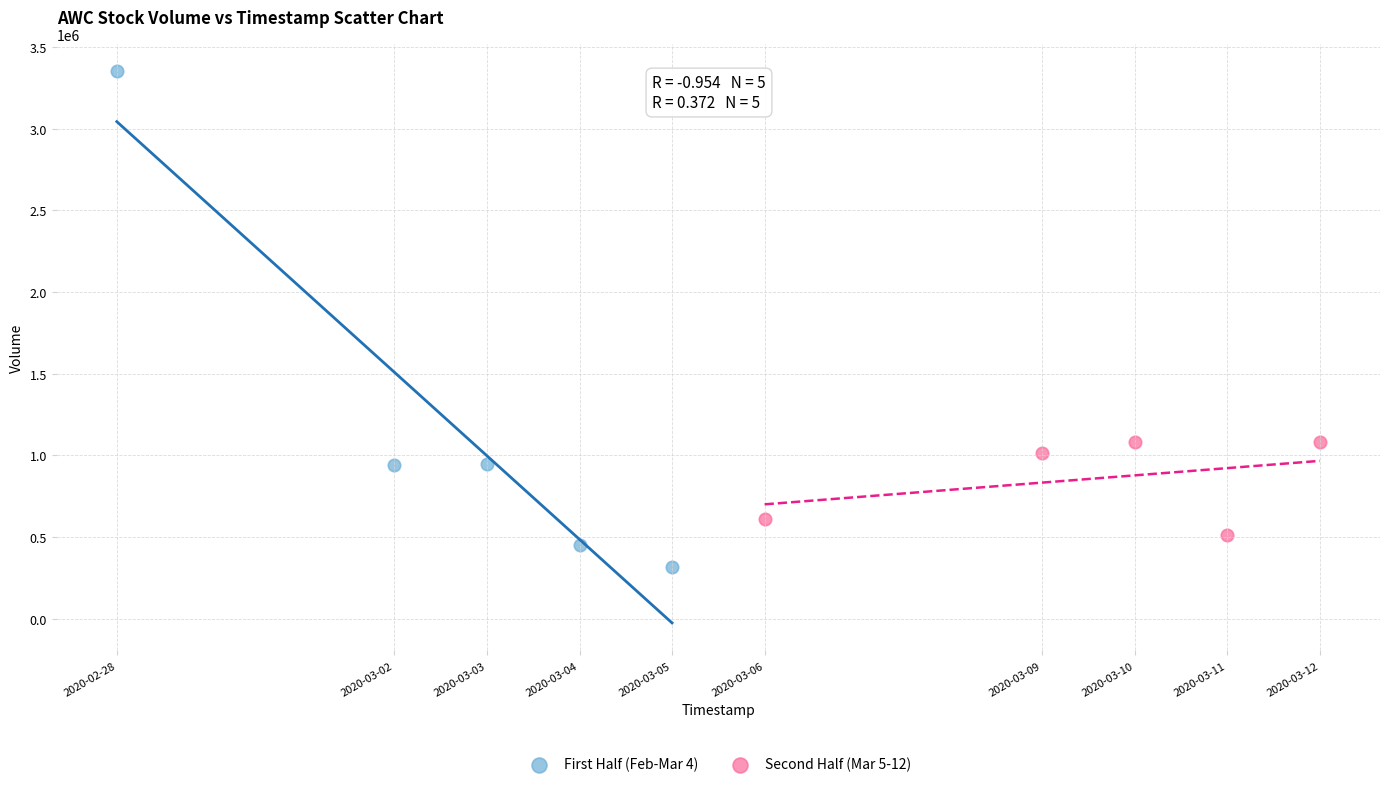

Which series contains the highest Y value?

First Half (Feb-Mar 4)